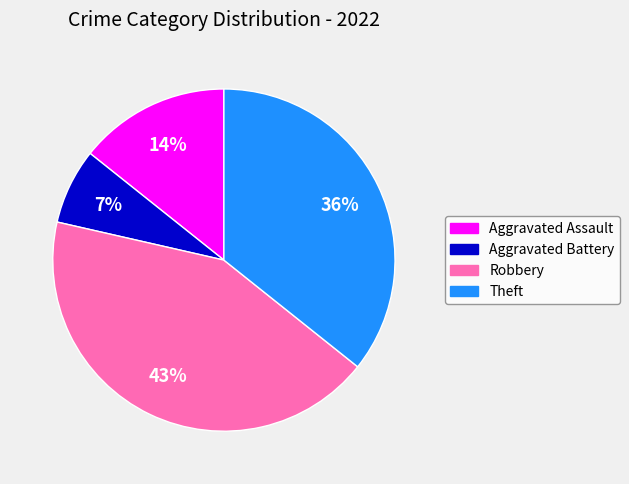

To the nearest percent, what is the combined percentage of Aggravated Battery and Theft?

43%